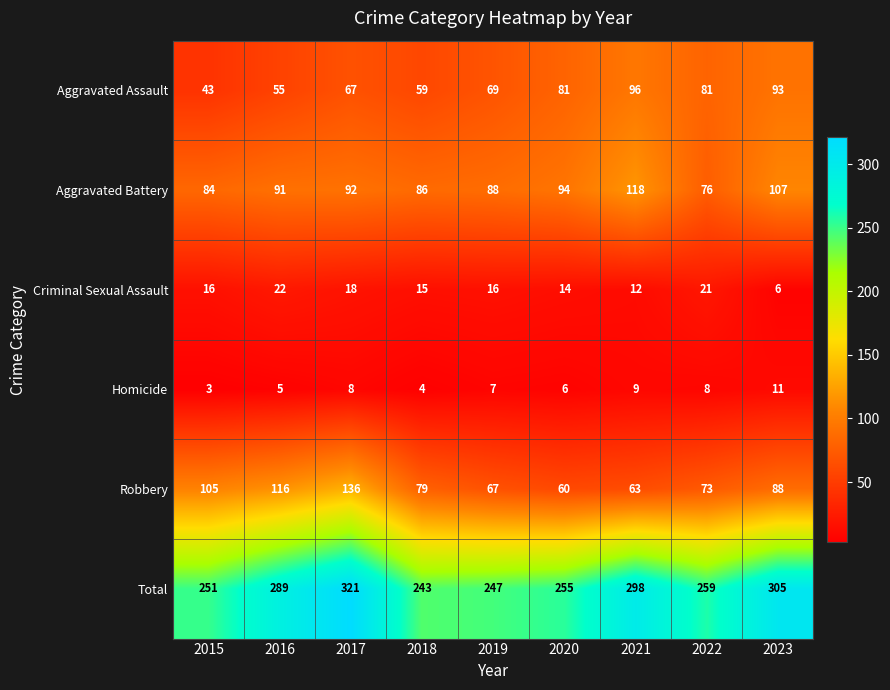

At which label does Homicide first exceed 7?

2017